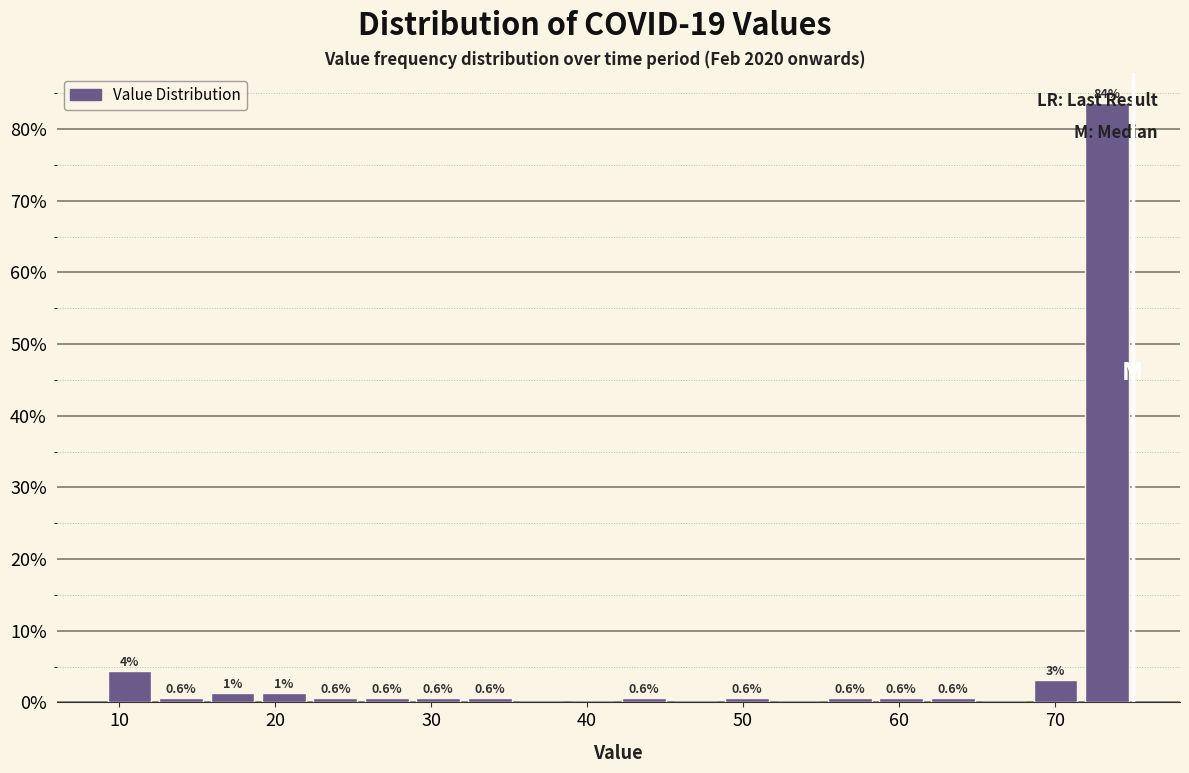

Around what value on the x-axis is the tallest bar? Give the approximate position of its centre, as read against the axis.

73